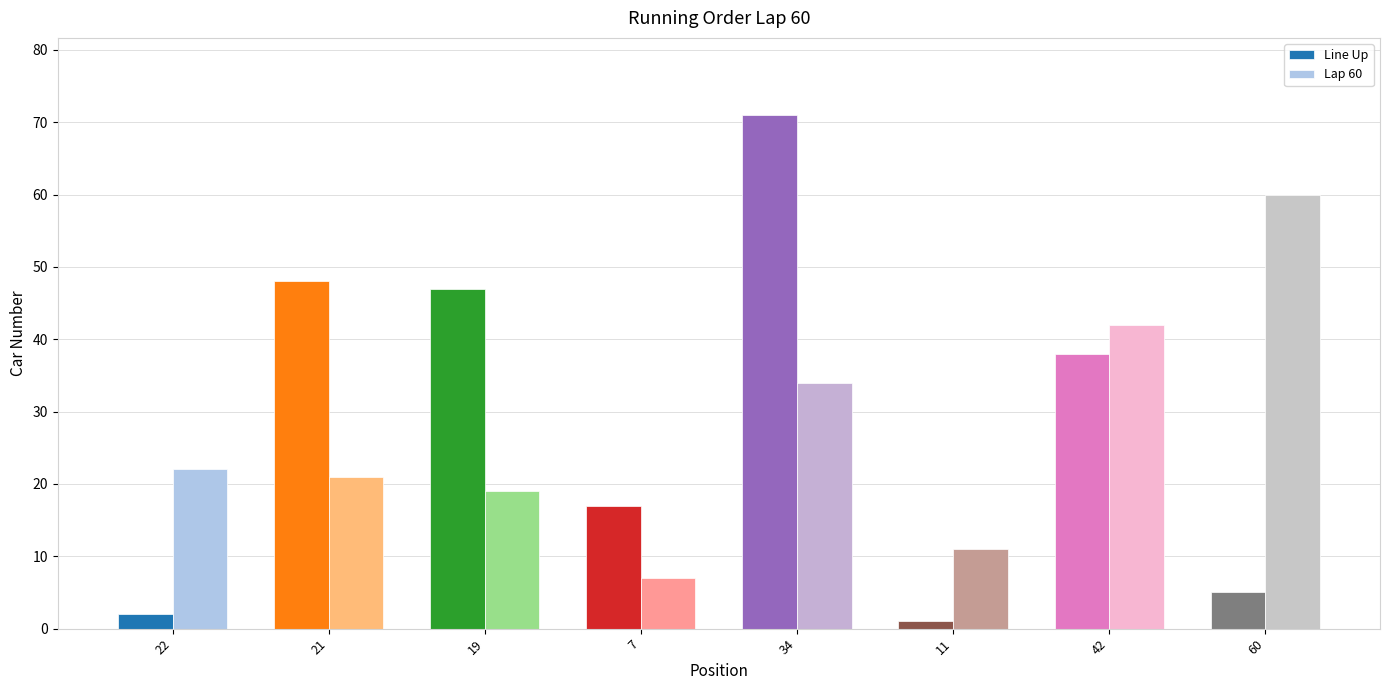

Which series has the largest range (max minus min)?

Line Up